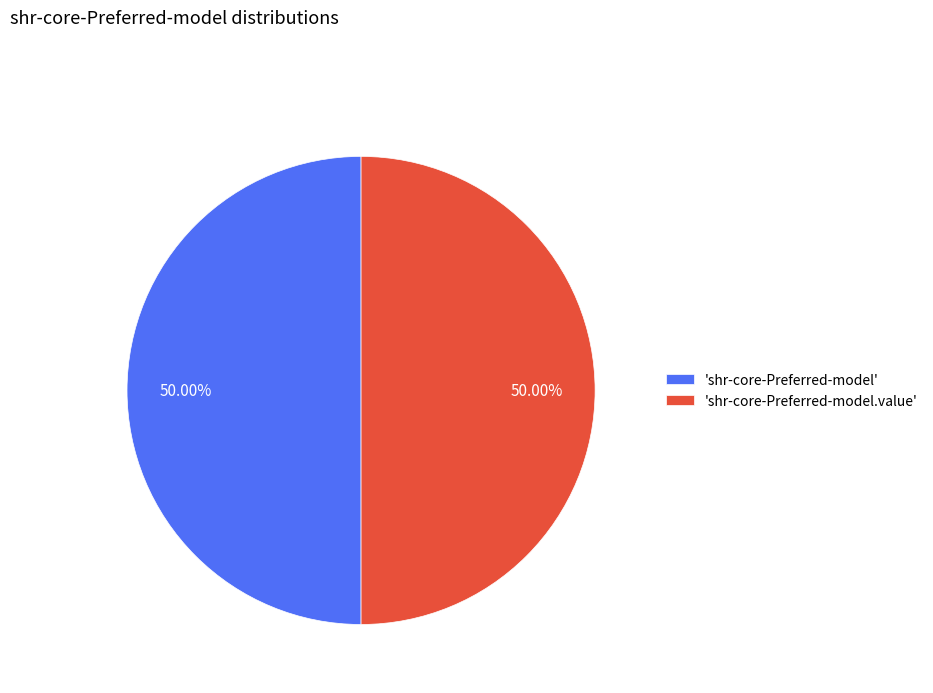

Approximately how many times larger is the value at 'shr-core-Preferred-model.value' compared to 'shr-core-Preferred-model'?

1.0